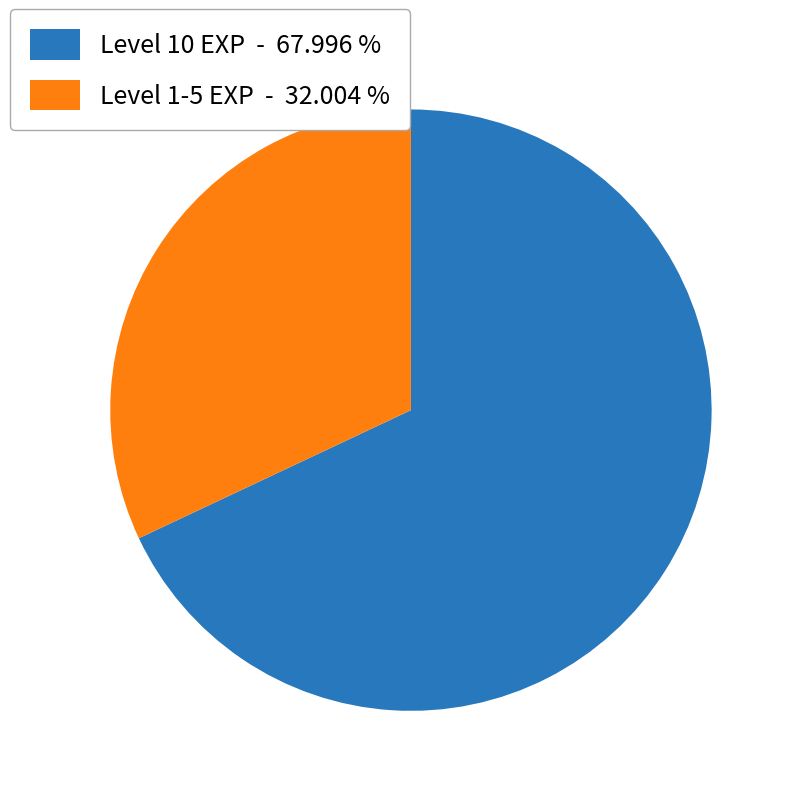

Combined, do Level 10 EXP - 67.996 % and Level 1-5 EXP - 32.004 % account for over 50%?

Yes